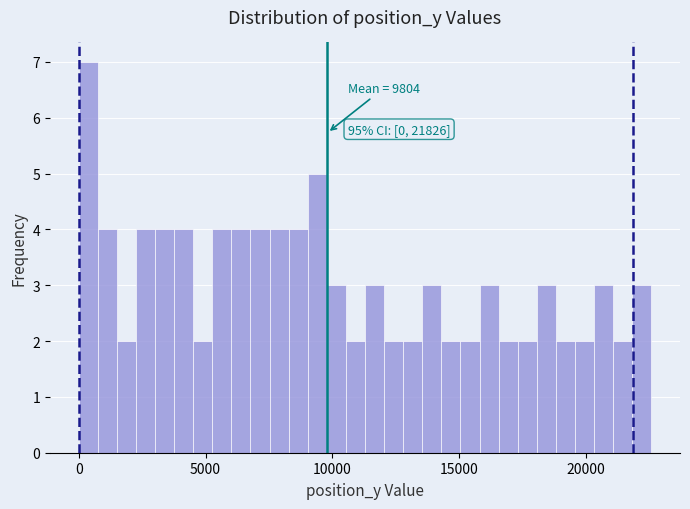

Read against the x-axis, roughly where is the centre of the tallest bar?

500